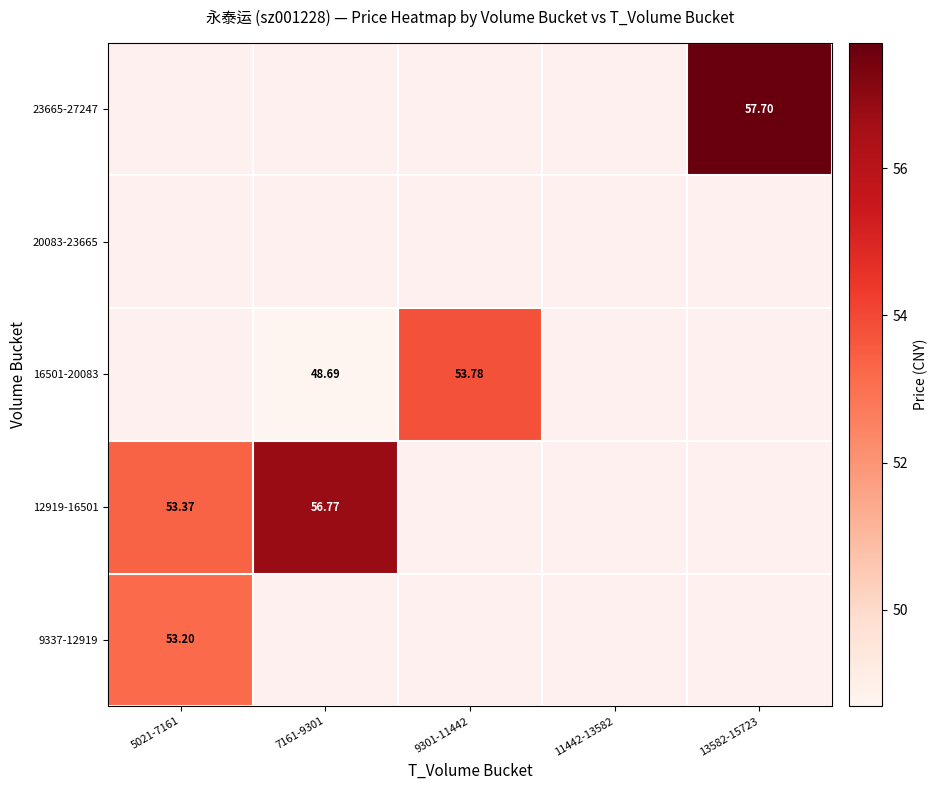

Is the value of 16501-20083 at 9301-11442 greater than the value of 9337-12919 at 5021-7161?

Yes